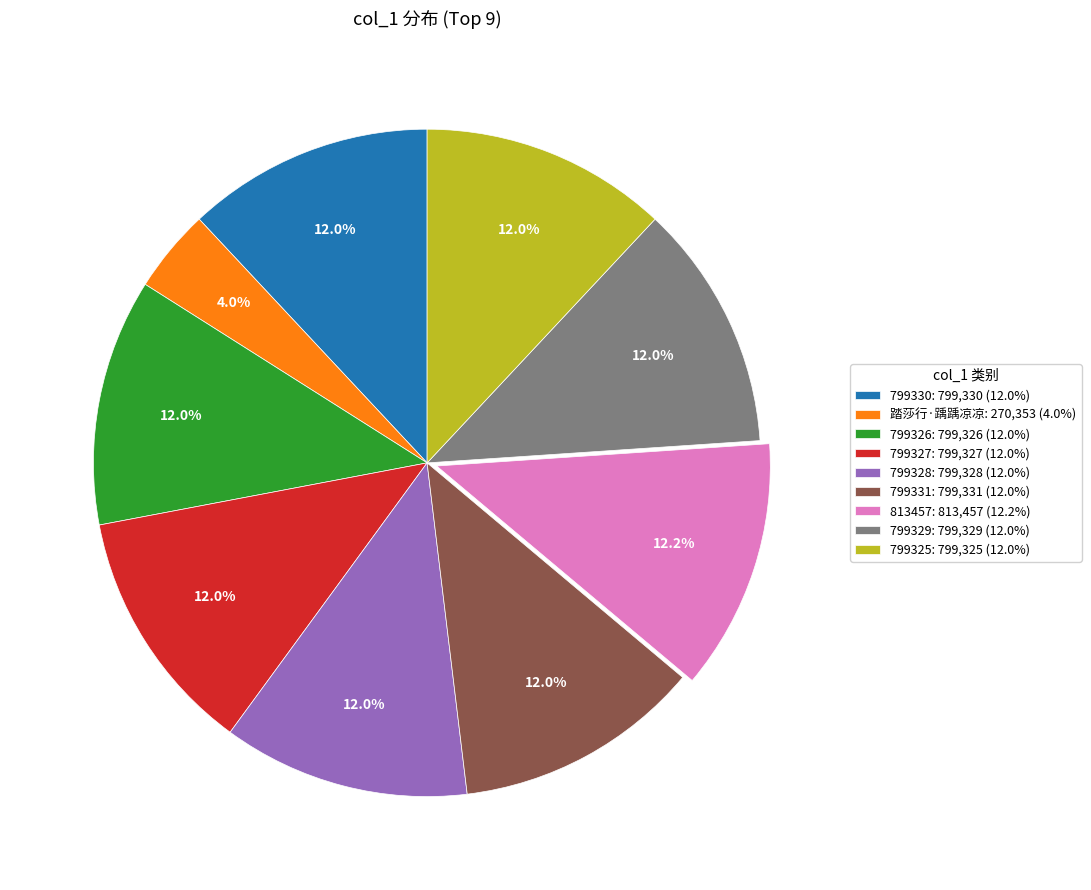

To the nearest percent, what is the difference between the largest and smallest slice percentages?

8%